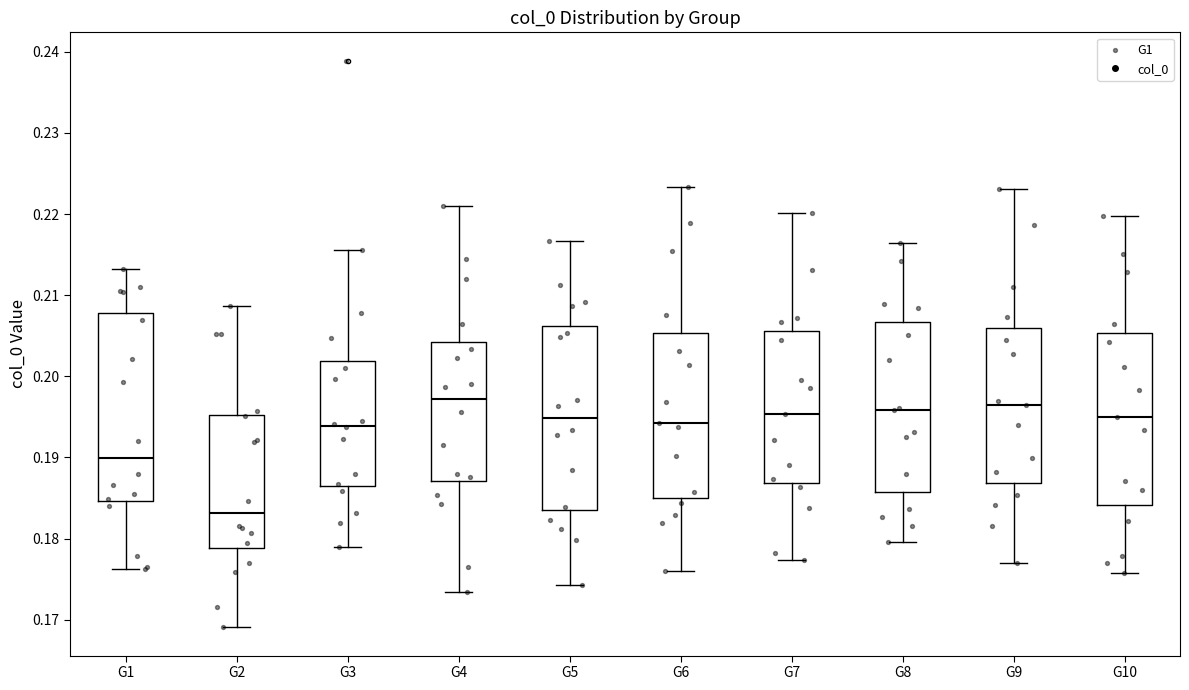

Where does the median line of the box for G1 sit on the y-axis? The values are not printed on the chart, so give them approximately, as read against the axis.

0.190